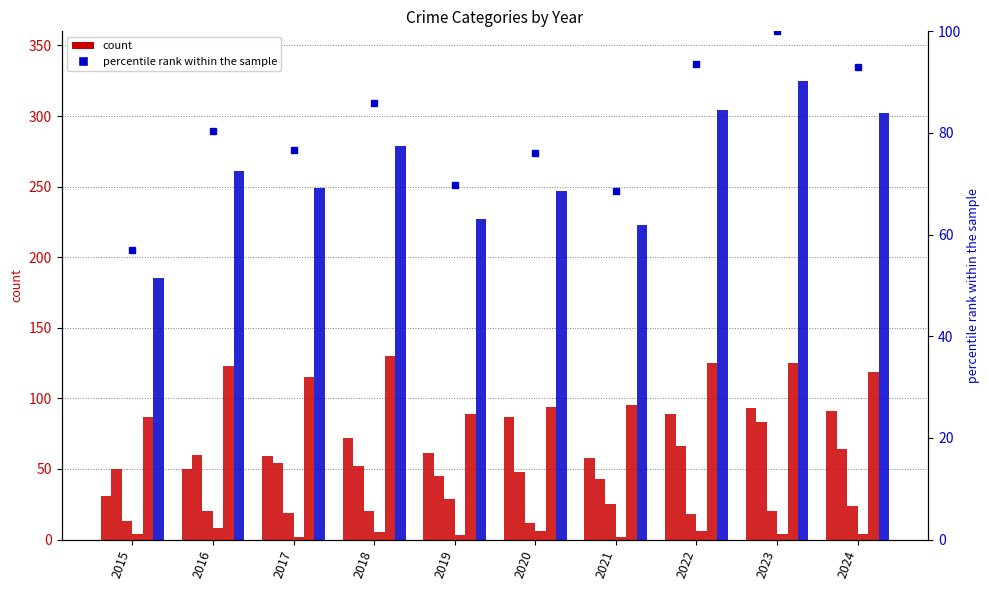

How many values in the Criminal Sexual Assault series are below 20?

4